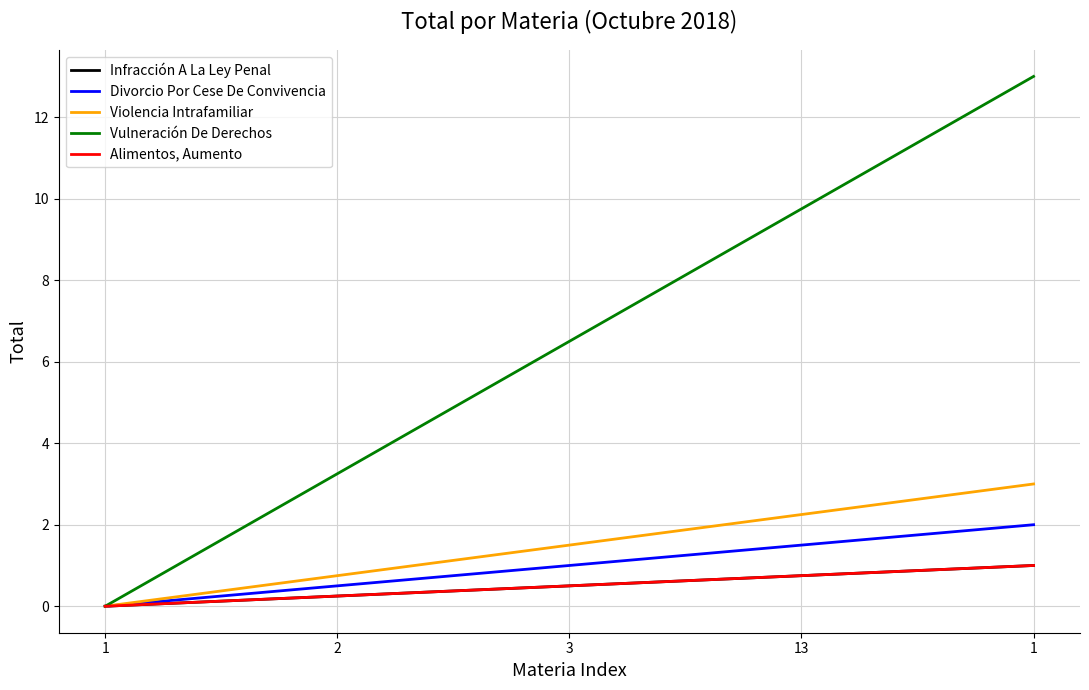

The Alimentos, Aumento series shows 0.7 at 1. True or false?

False